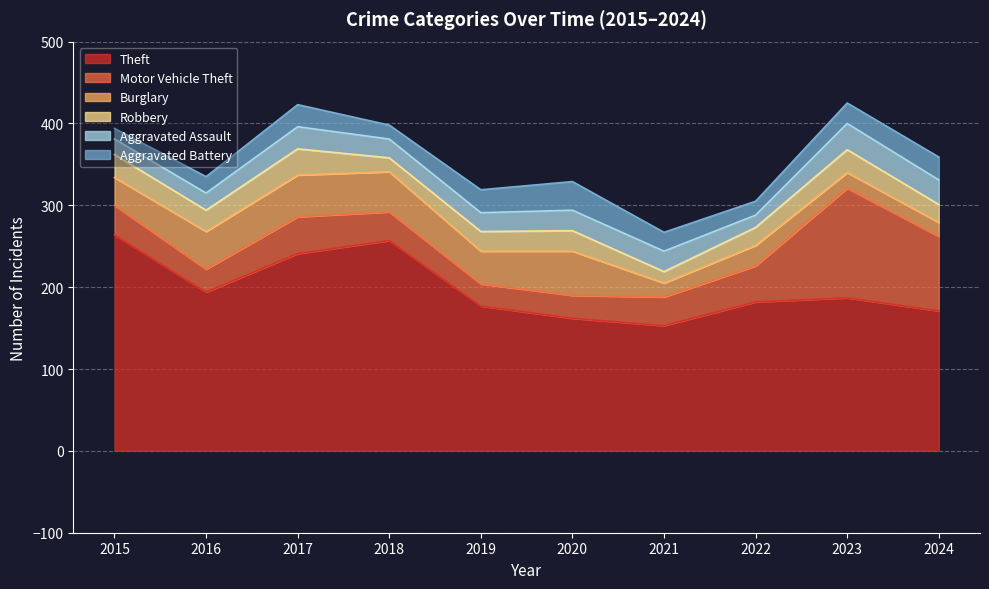

True or false: Aggravated Battery has a value of 25 at 2023.

True